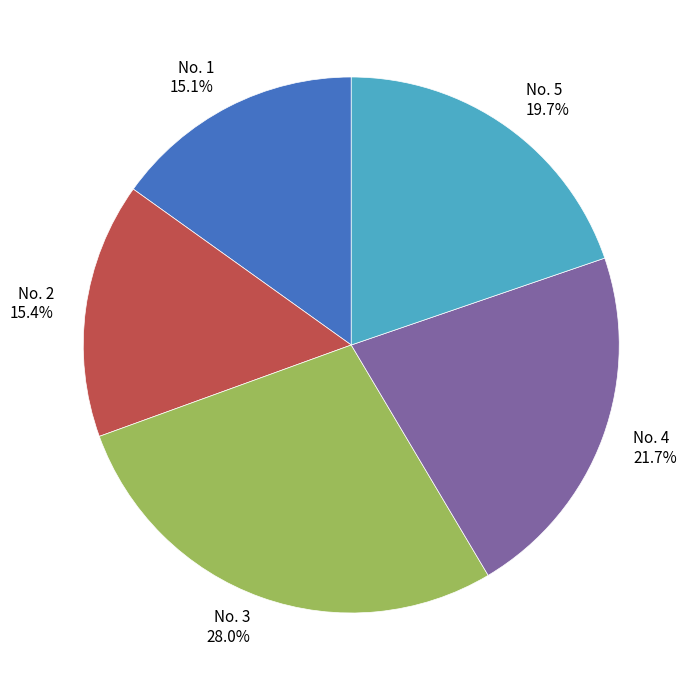

What is the largest slice in the pie chart?

No. 3